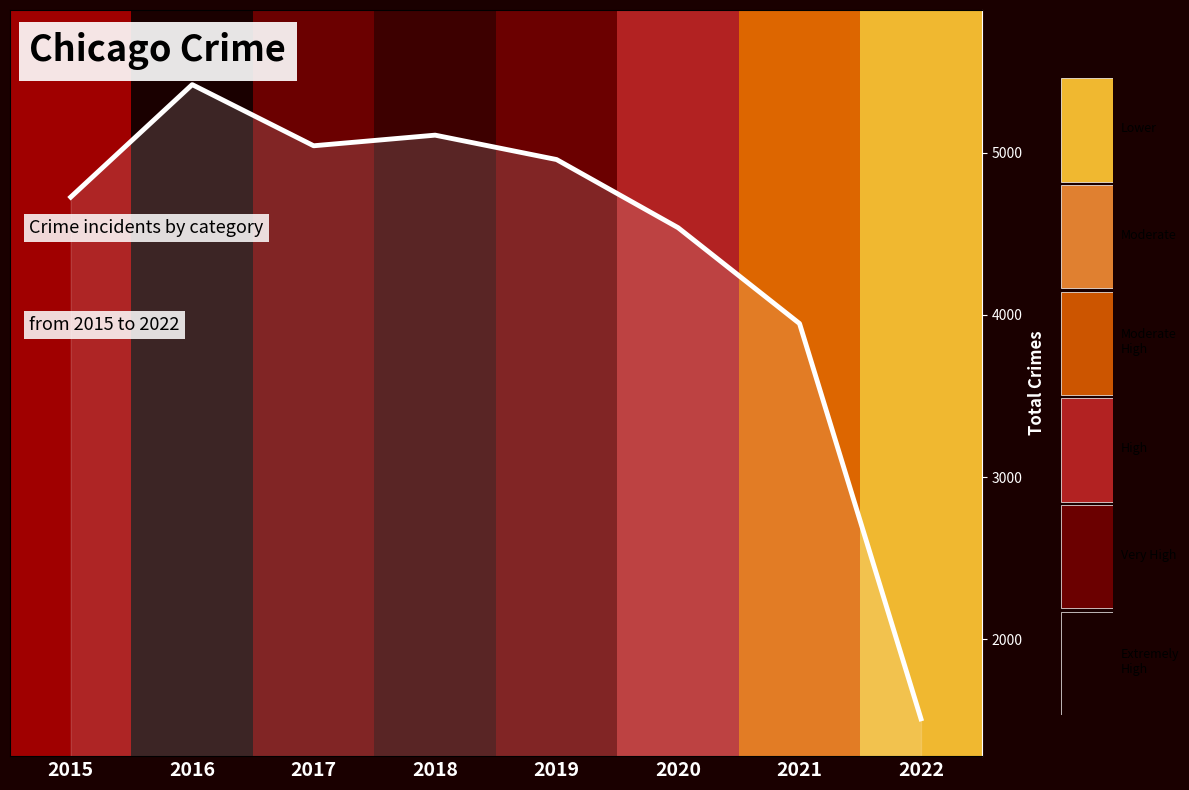

Which label corresponds to the largest value in the chart?

2016